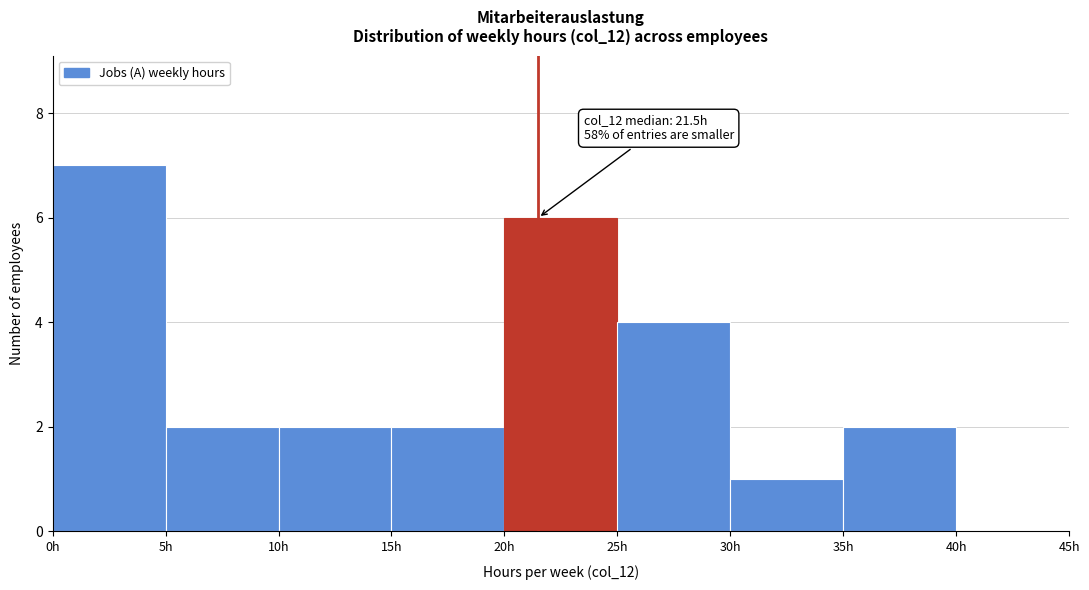

Over which range of the x-axis is the bar tallest?

0 to 5